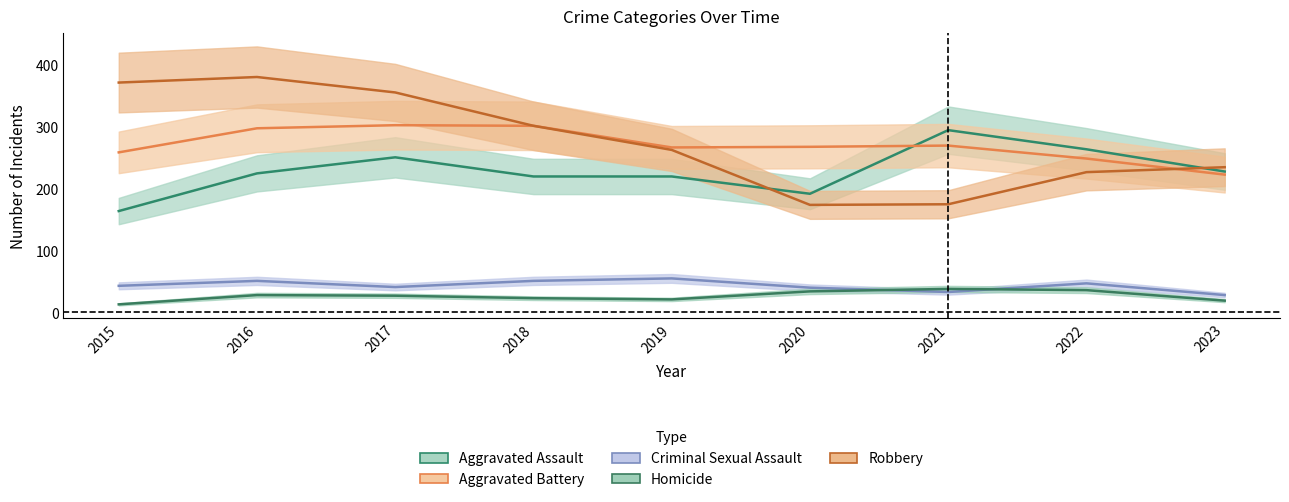

How many values in the Criminal Sexual Assault series are below 43?

4